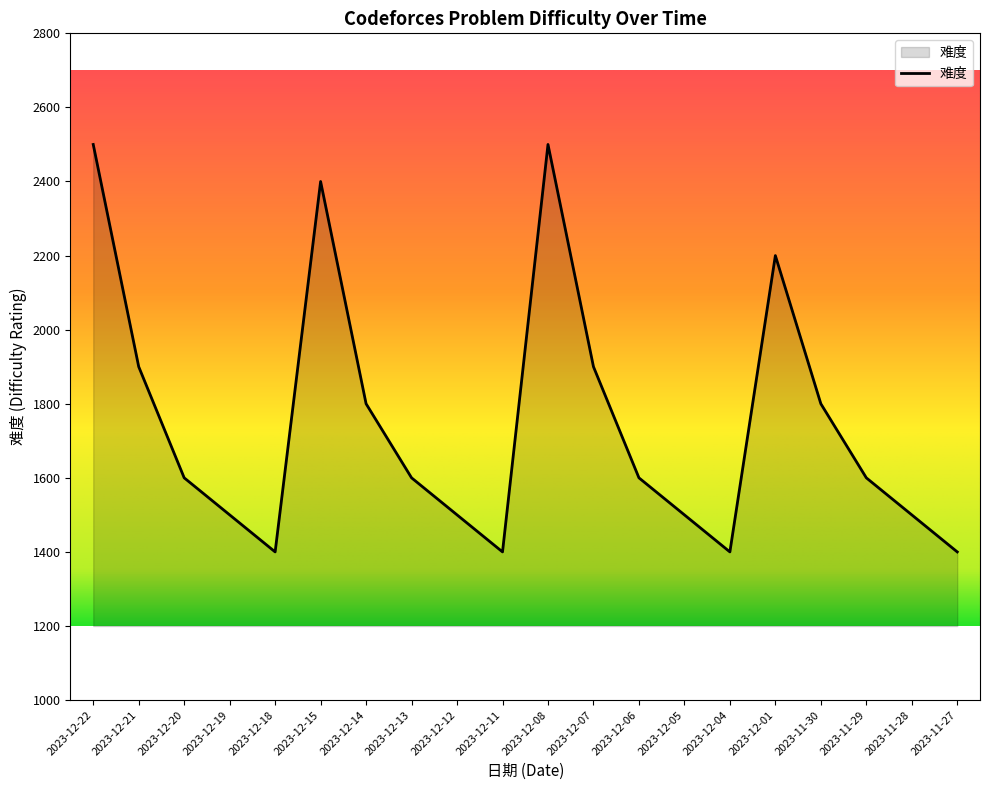

Where does the data first go above 1600?

2023-12-22